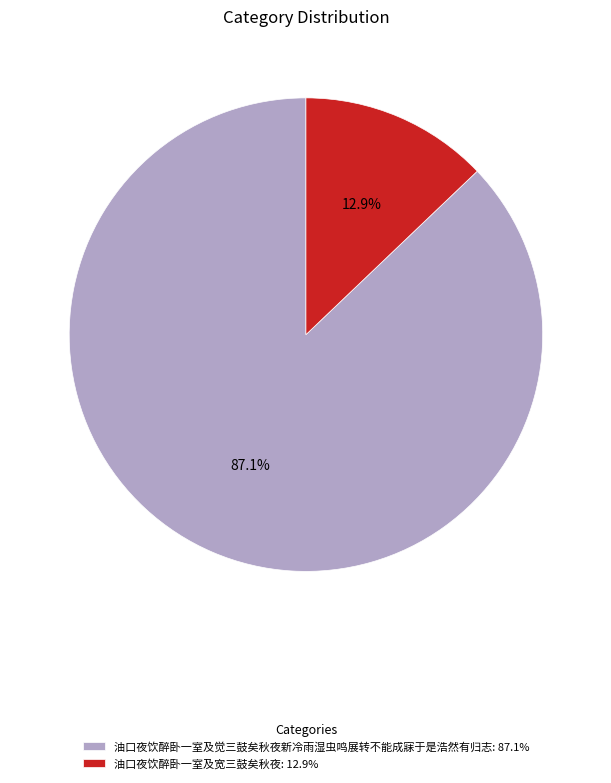

How many slices are in this pie chart?

2